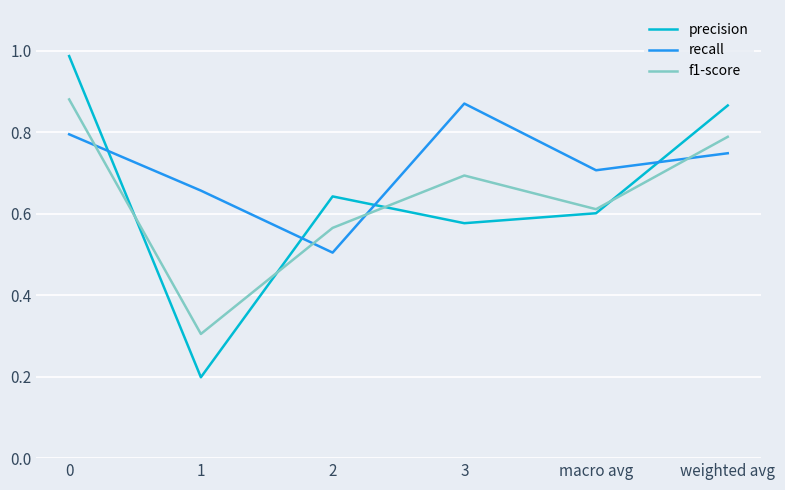

What position from the right is 0?

6